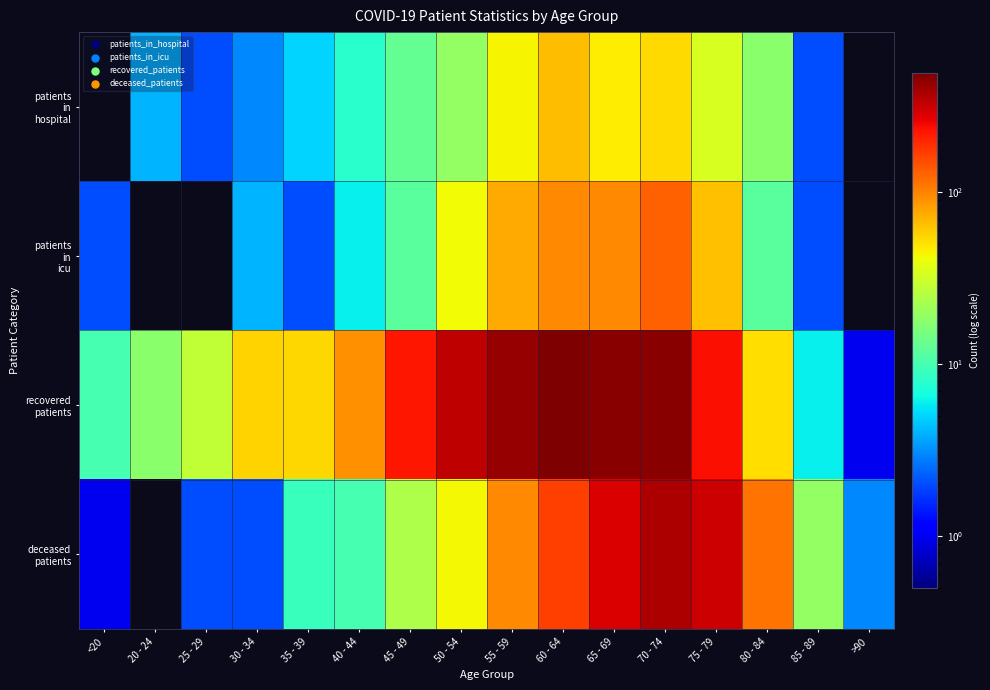

Which has a higher value, 65 - 69 or 25 - 29?

65 - 69